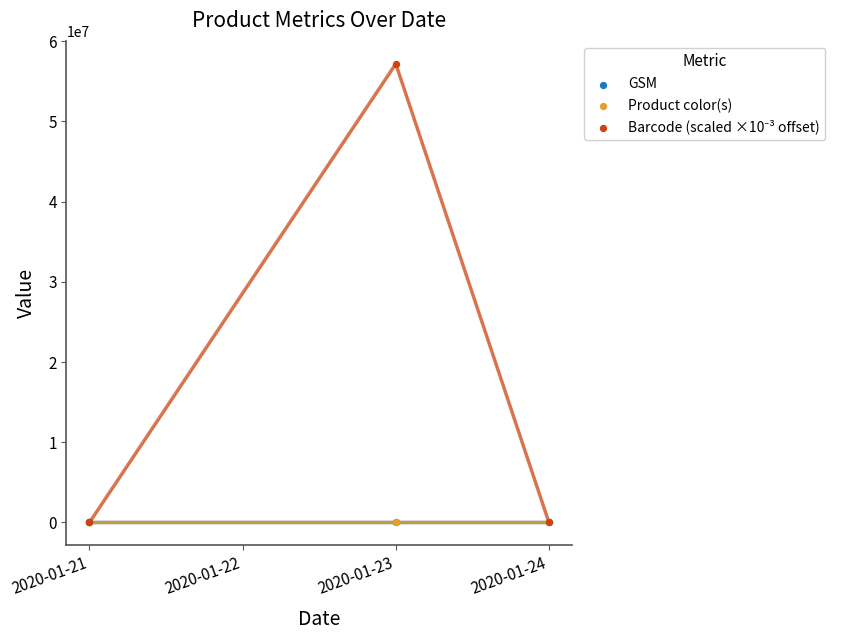

What are all the series names shown in the legend?

GSM, Product color(s), Barcode (scaled ×10⁻³ offset)